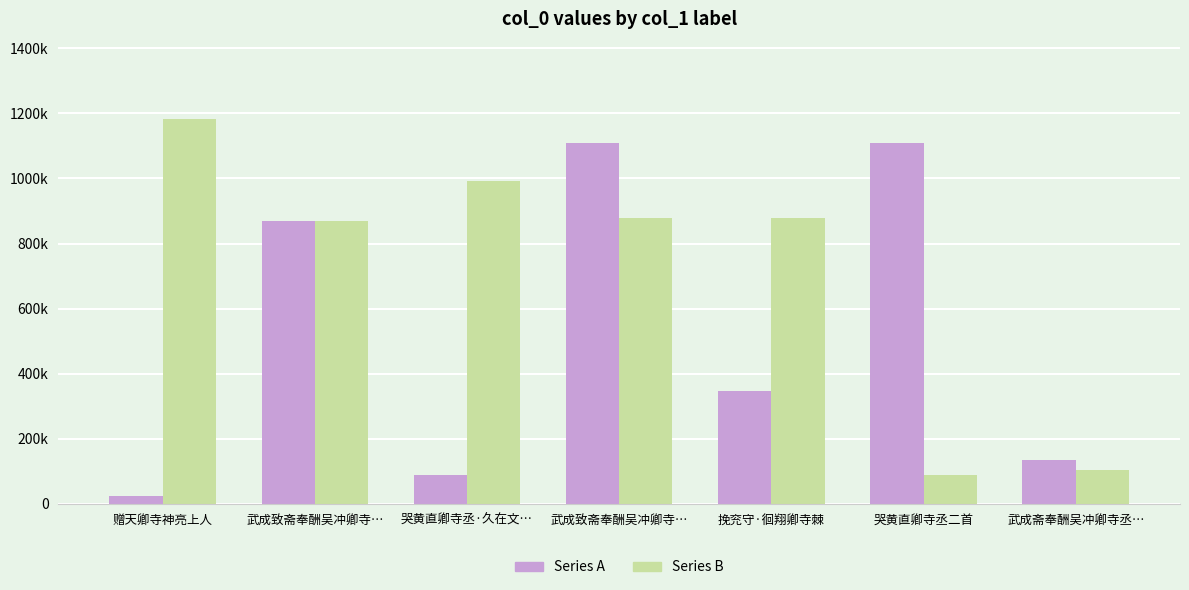

Are the bars horizontal?

No